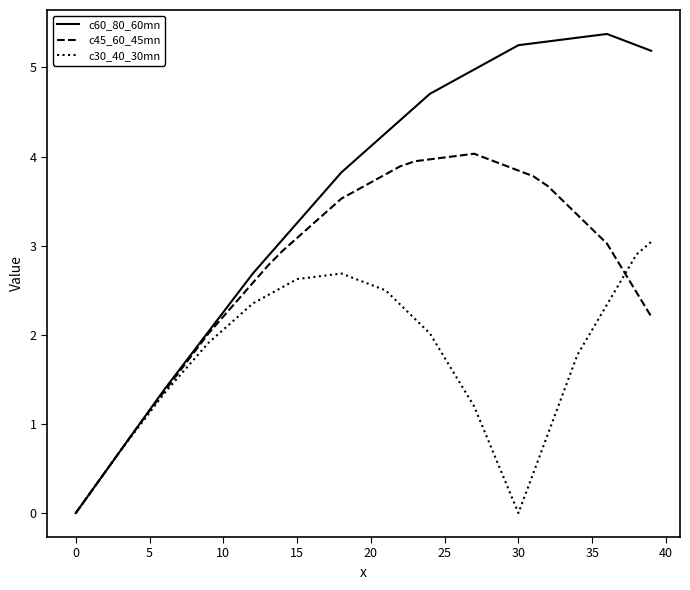

Which series has the largest range (max minus min)?

c60_80_60mn